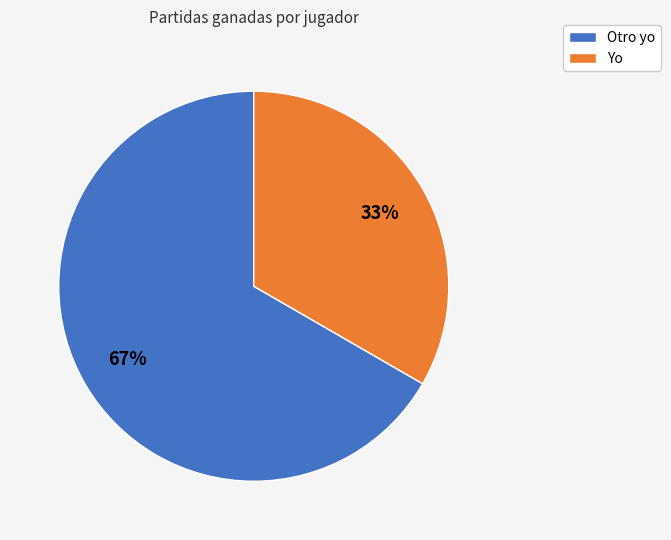

Approximately how many times larger is the value at Yo compared to Otro yo?

0.5